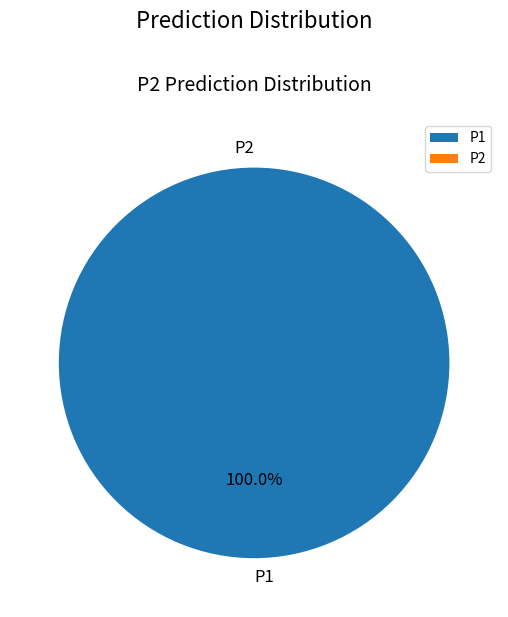

Count the number of slices in the pie.

2